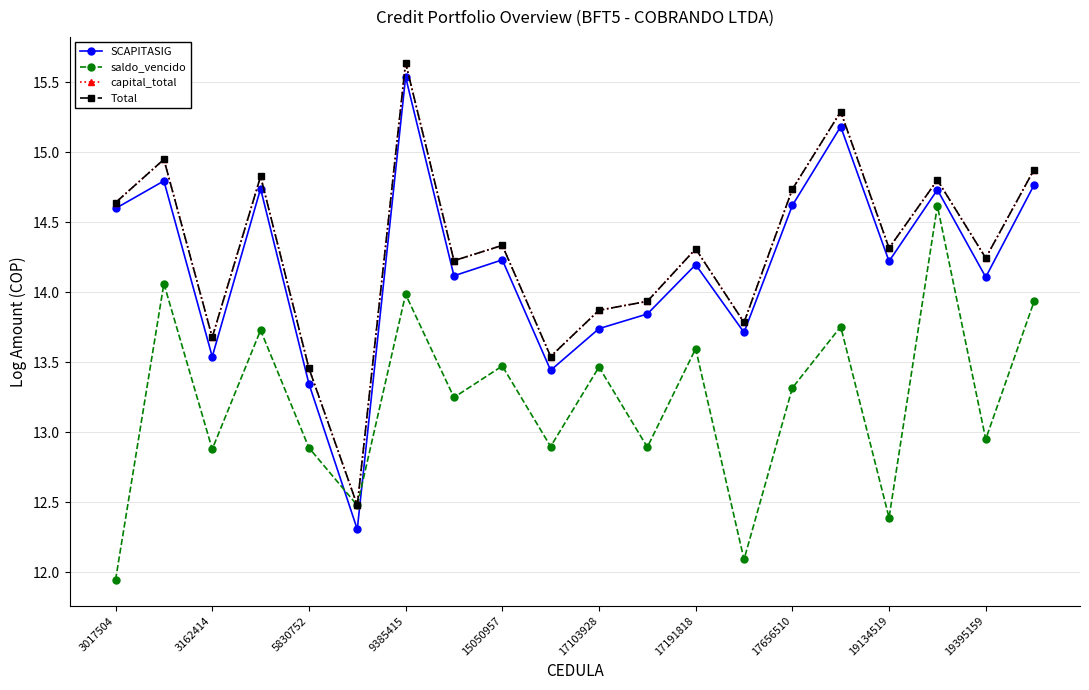

At how many categories does at least one series exceed 12?

20